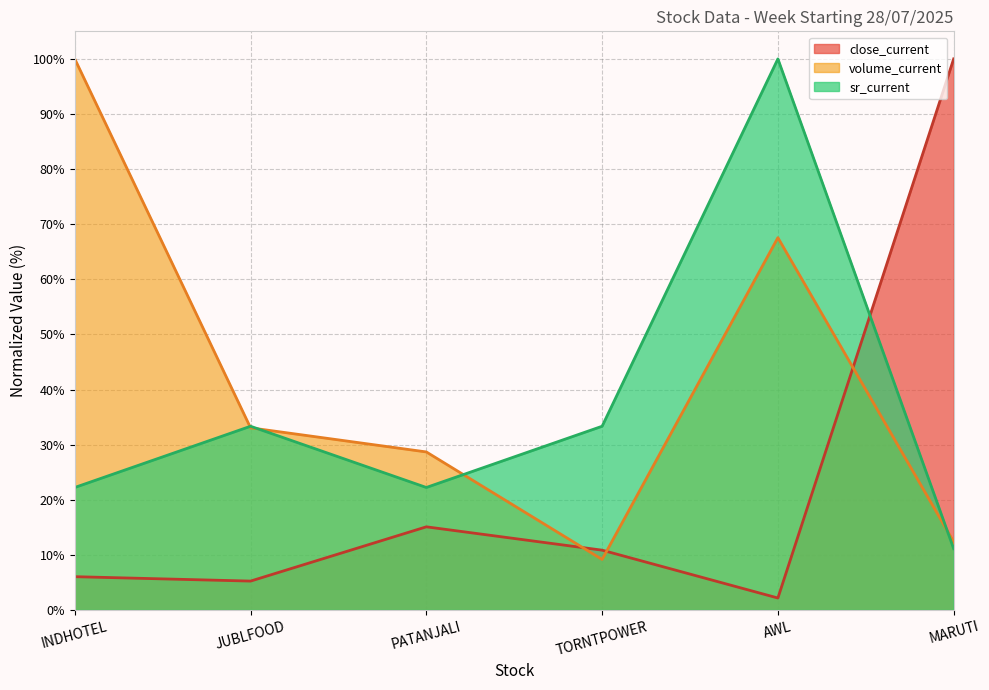

Rank the series by their maximum value, from lowest to highest.

close_current, volume_current, sr_current